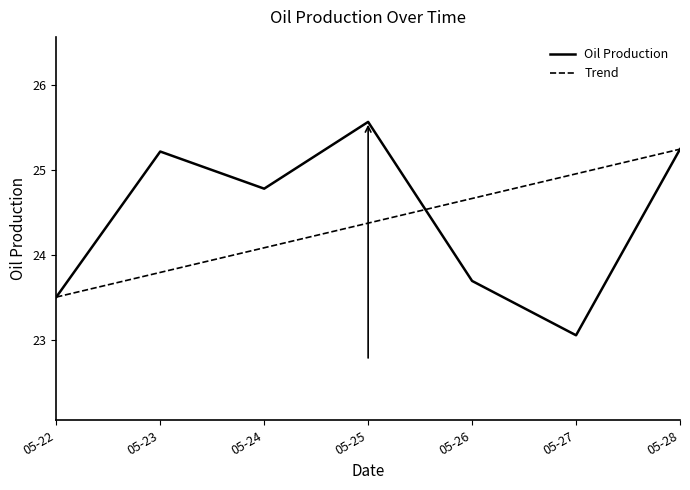

The value of Oil Production at 05-23 is 33.6. True or false?

False